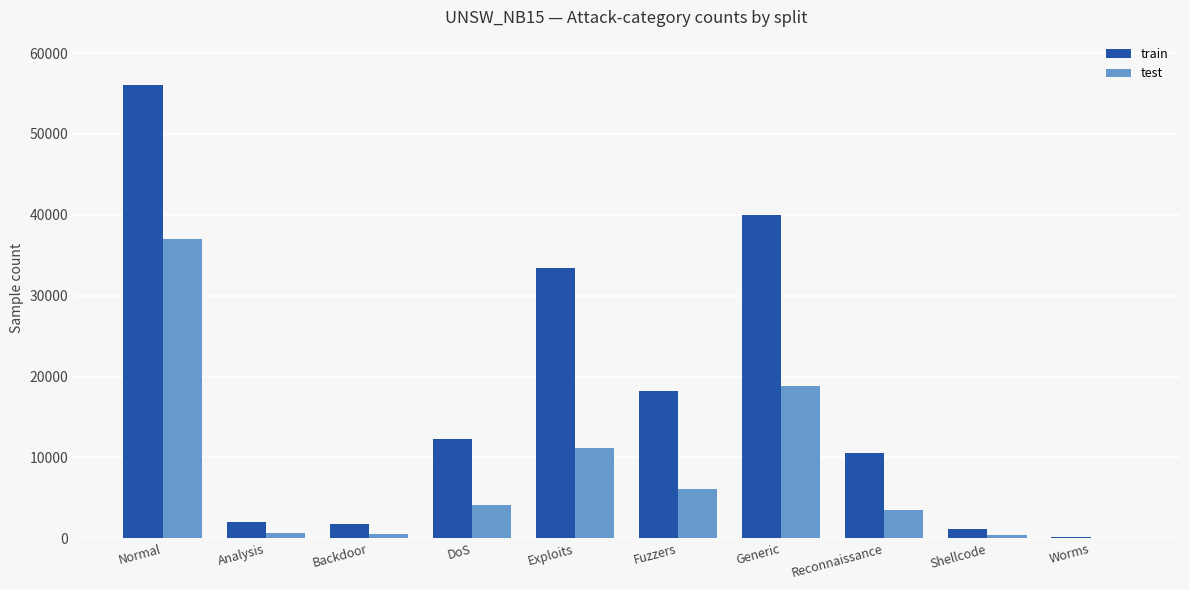

Is the value of train at Generic greater than the value of test at Fuzzers?

Yes